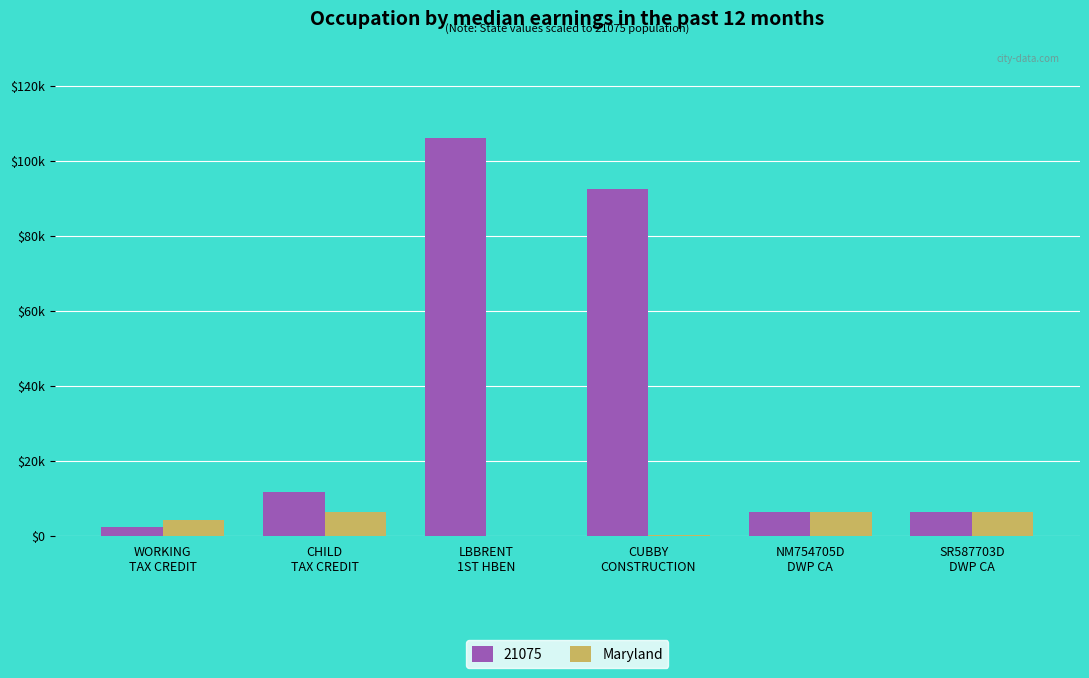

What position from the left is CUBBY
CONSTRUCTION?

4